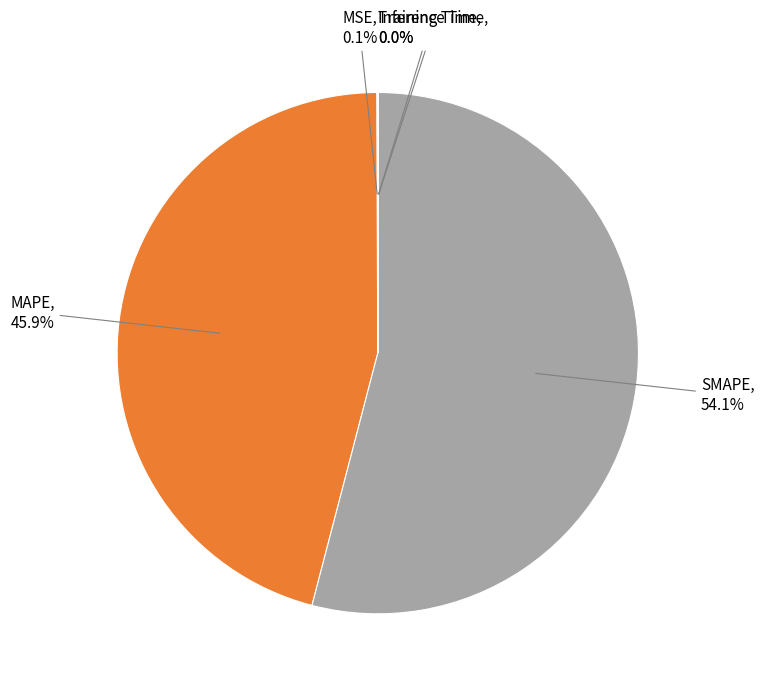

Is MAPE the majority of the pie?

No